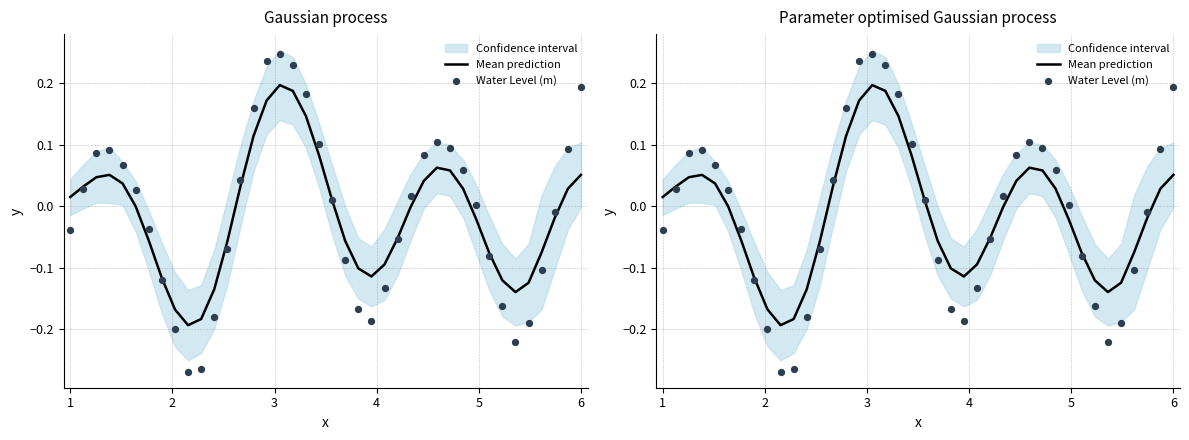

Is the value of Mean prediction at 37 greater than the value of Water Level (m) at 5?

No